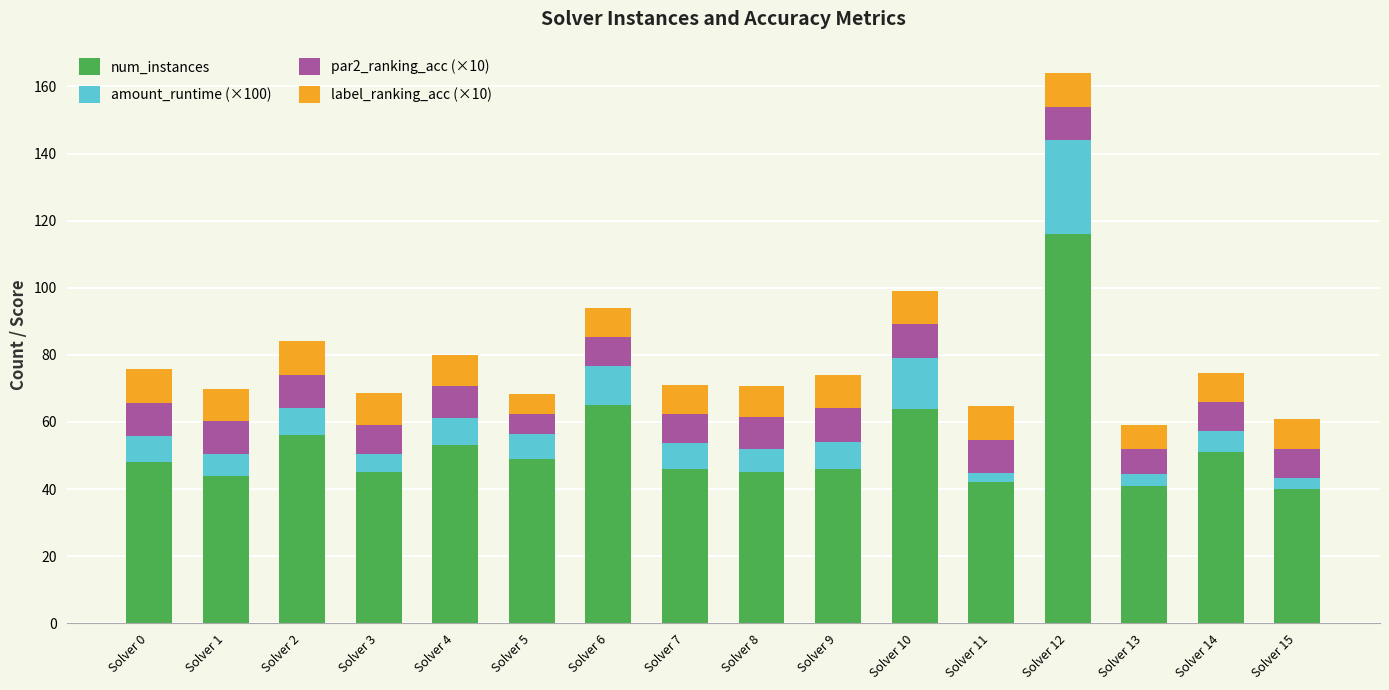

At which category is the sum across all series the highest?

Solver 12